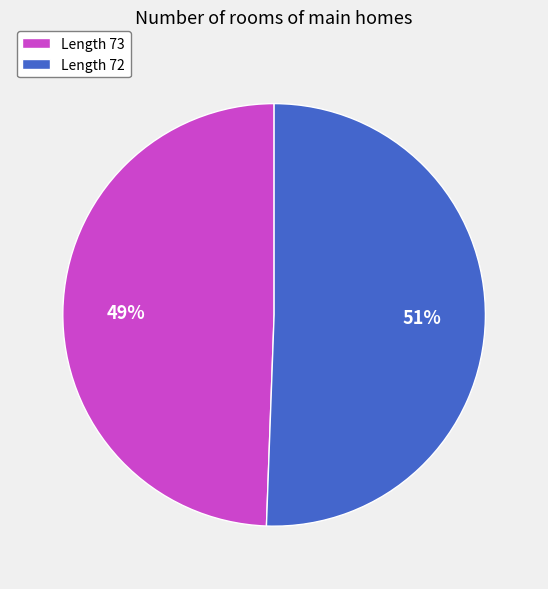

How many segments does this pie chart have?

2